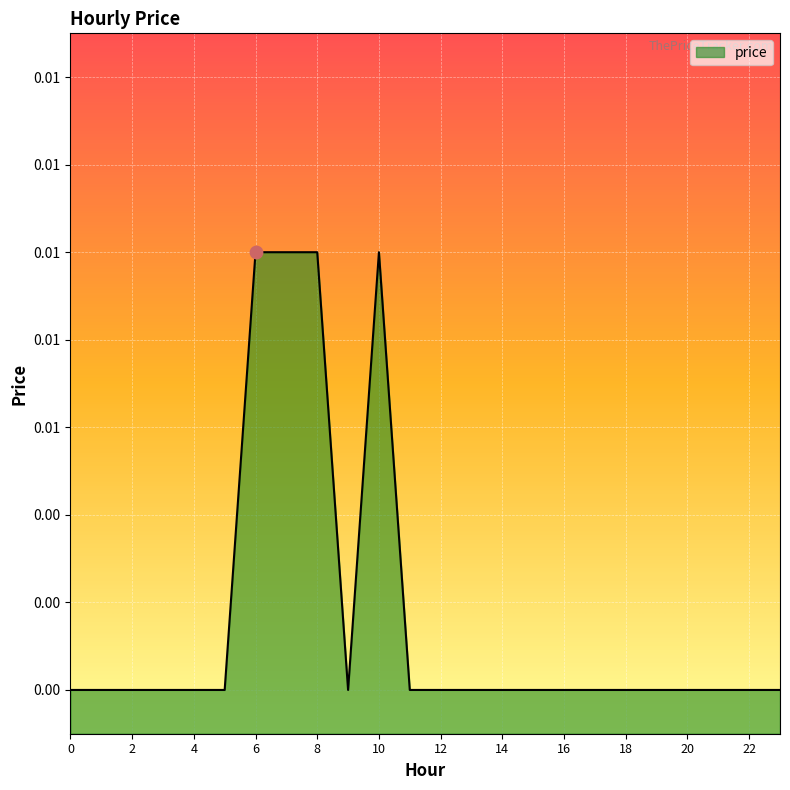

Which has a higher value, 8 or 4?

8